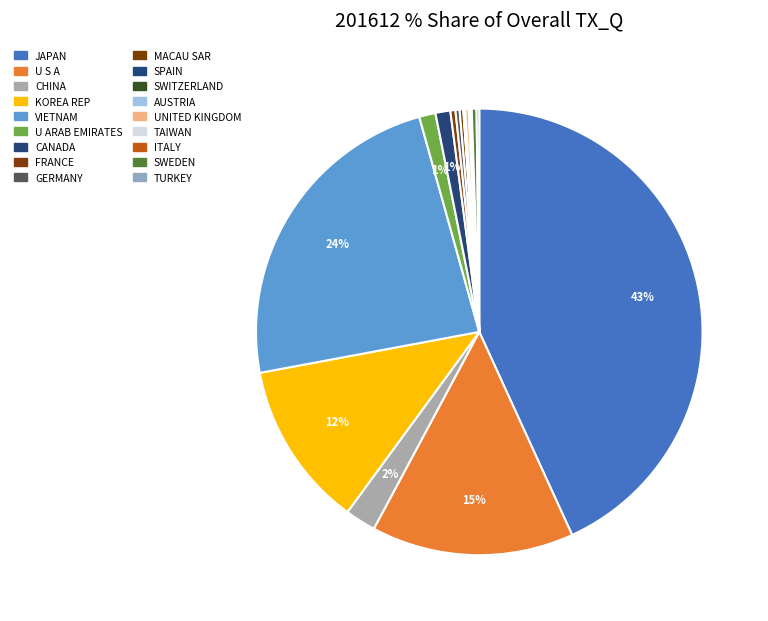

Count the number of slices in the pie.

18